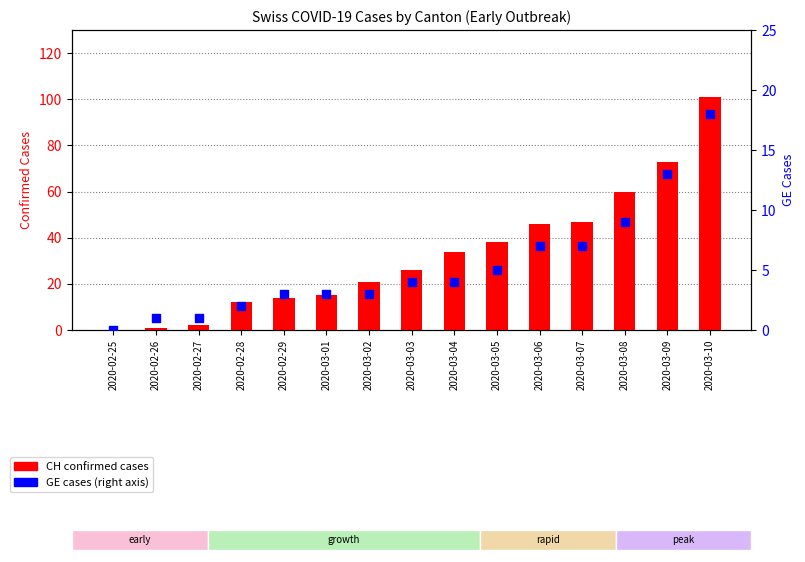

Which series has the largest total across all categories?

CH (total)